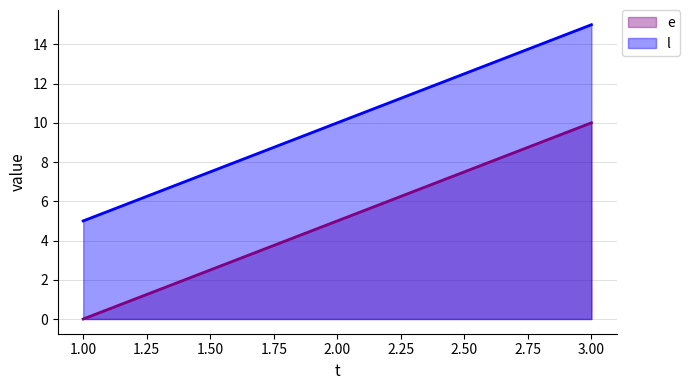

What is the difference between the highest and lowest values at 1.00?

5